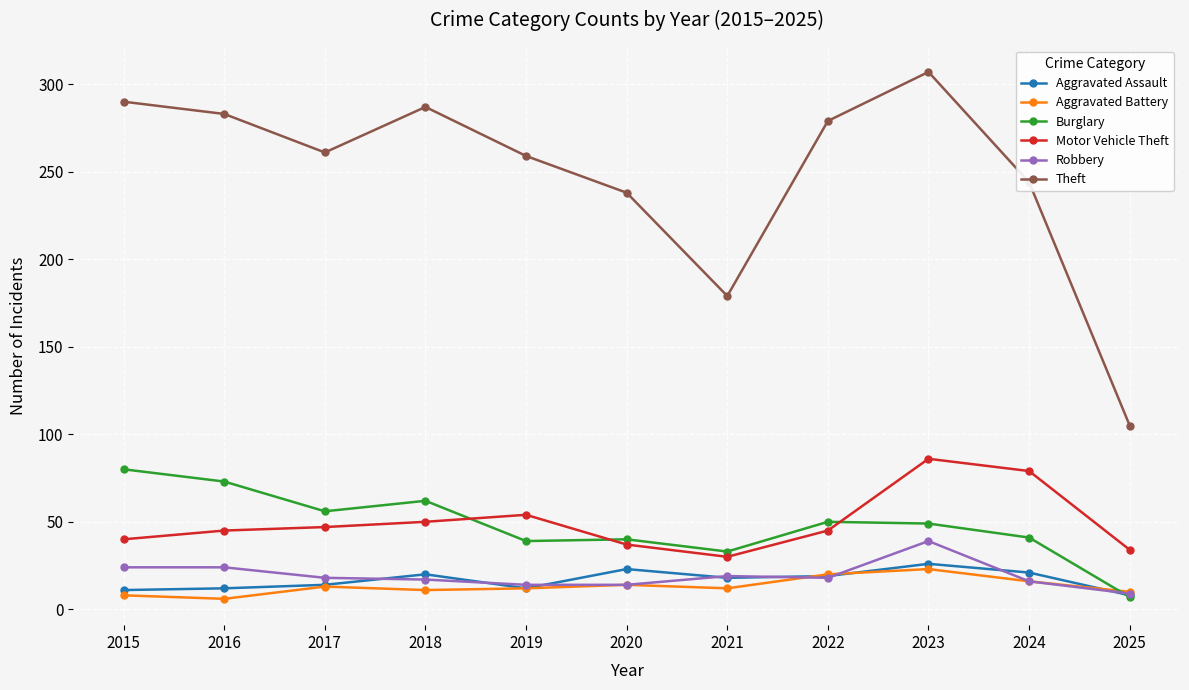

Is the value of Aggravated Battery at 2016 greater than the value of Robbery at 2016?

No